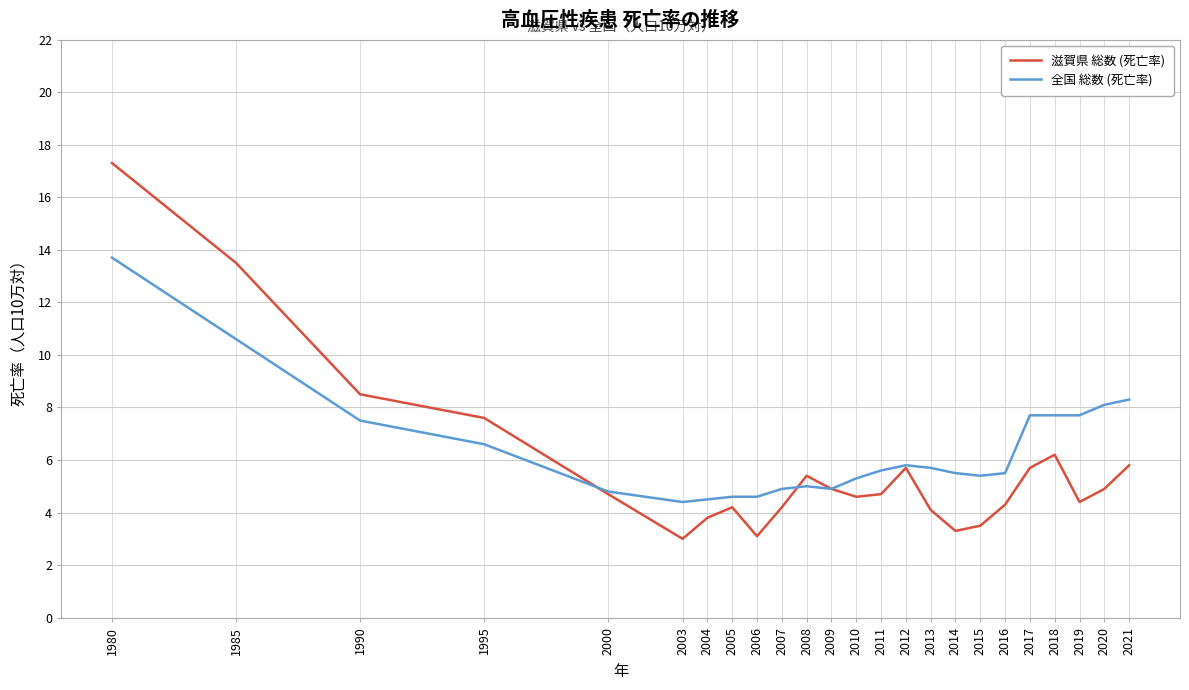

Does the chart have visible grid lines?

Yes